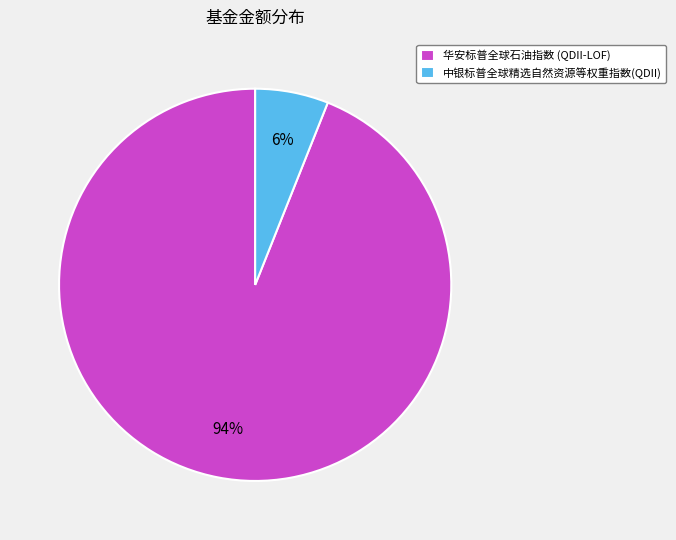

Which category has the smallest portion of the pie?

中银标普全球精选自然资源等权重指数(QDII)